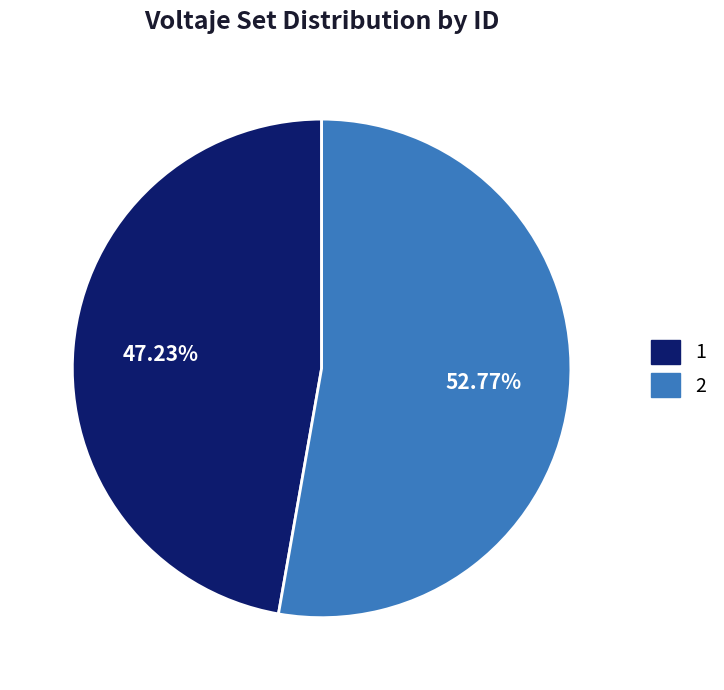

To the nearest percent, what is the average slice percentage?

50%